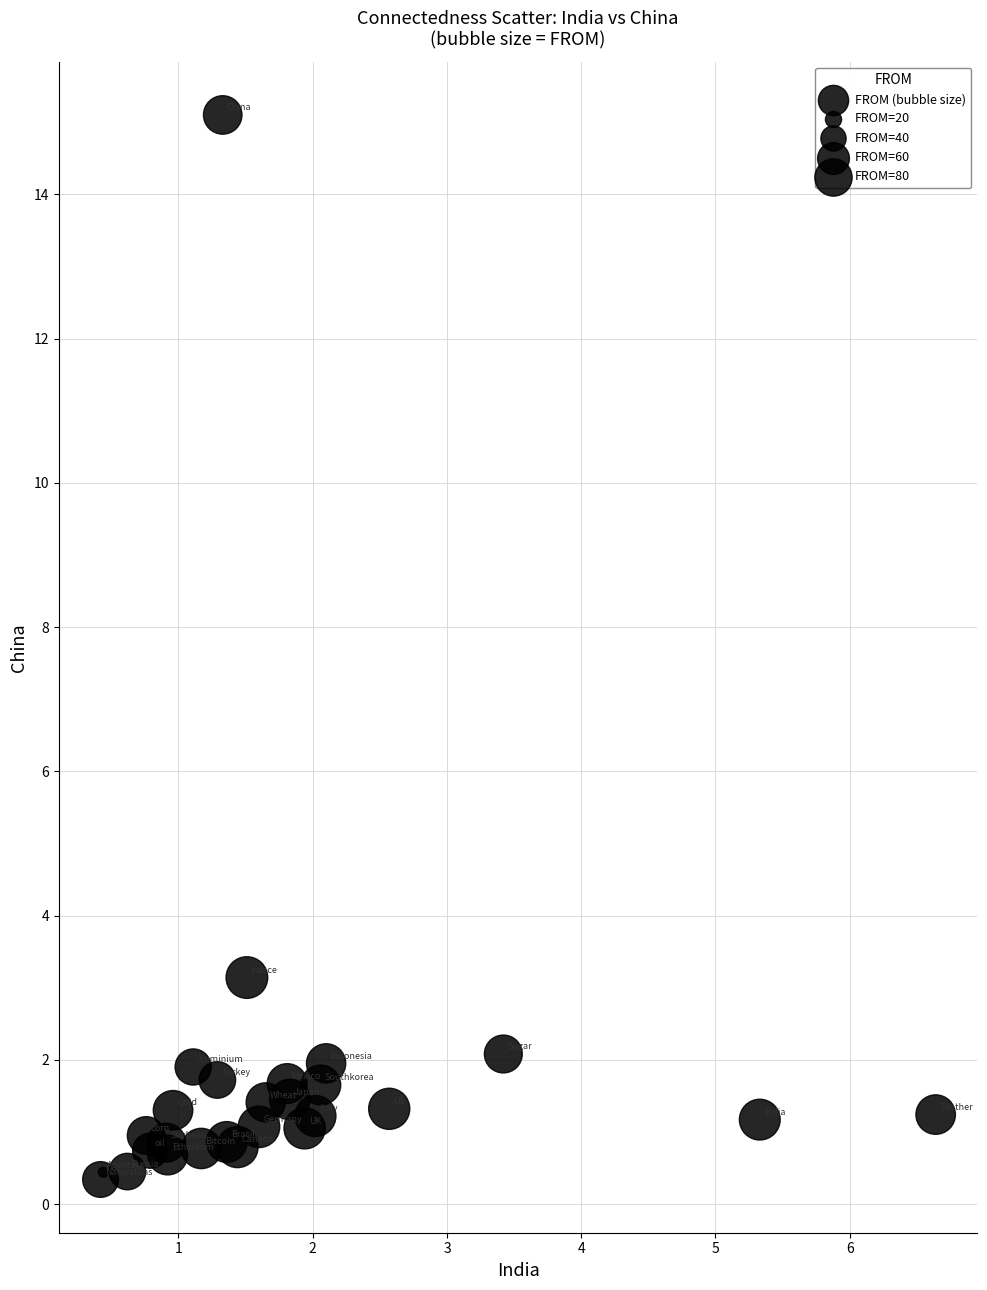

What Y value in the scatter plot is closest to 7?

3.1